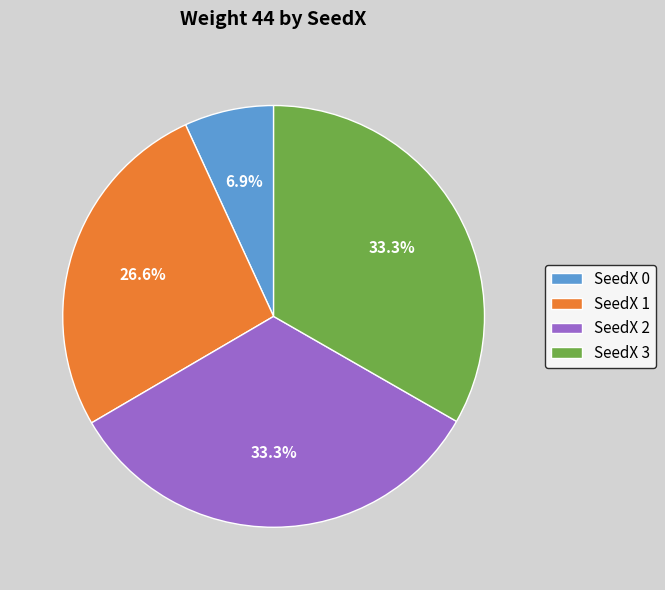

What portion of the pie excludes SeedX 2?

66.7%